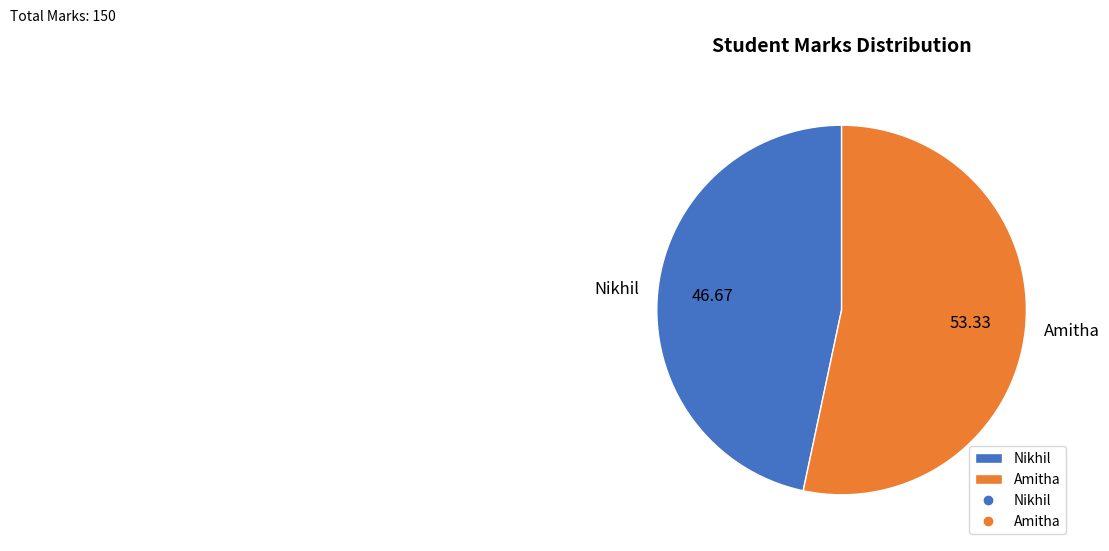

The Amitha slice represents 53% of the pie. True or false?

True